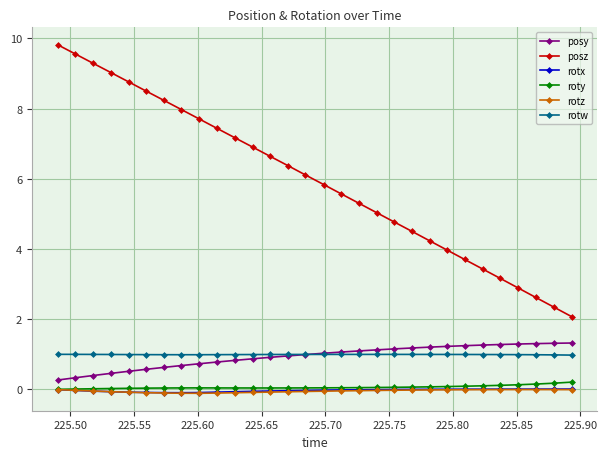

True or false: rotw and rotx cross at least once.

False